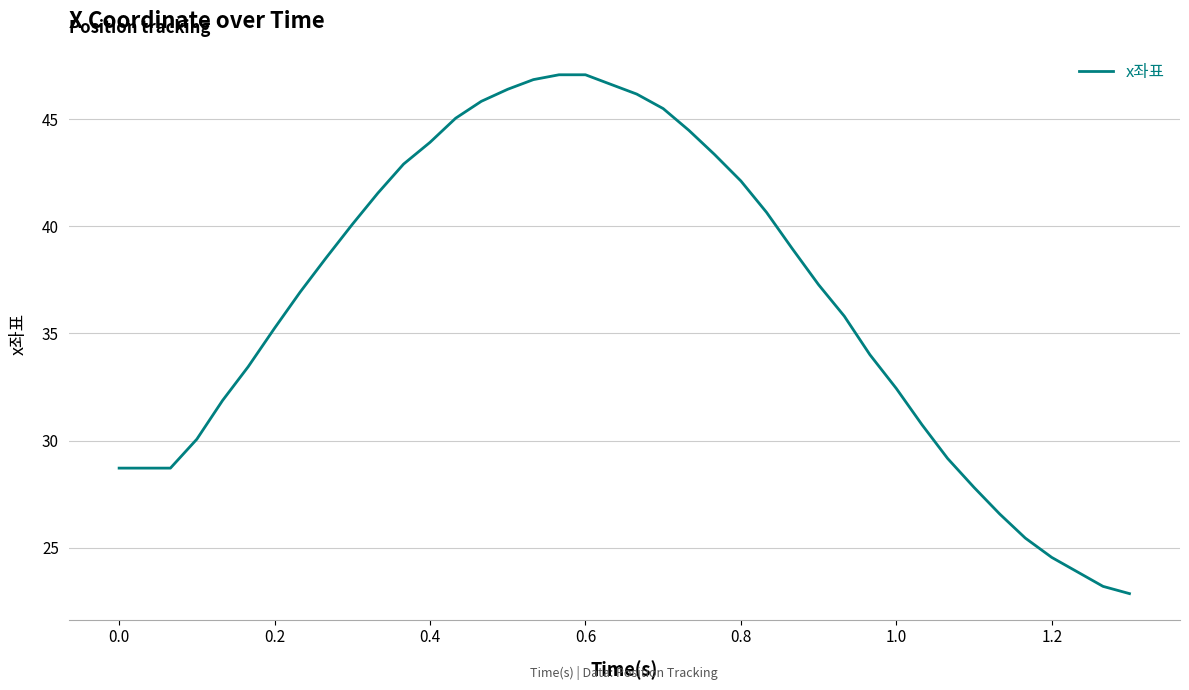

What is the difference between the maximum and minimum values?

24.2